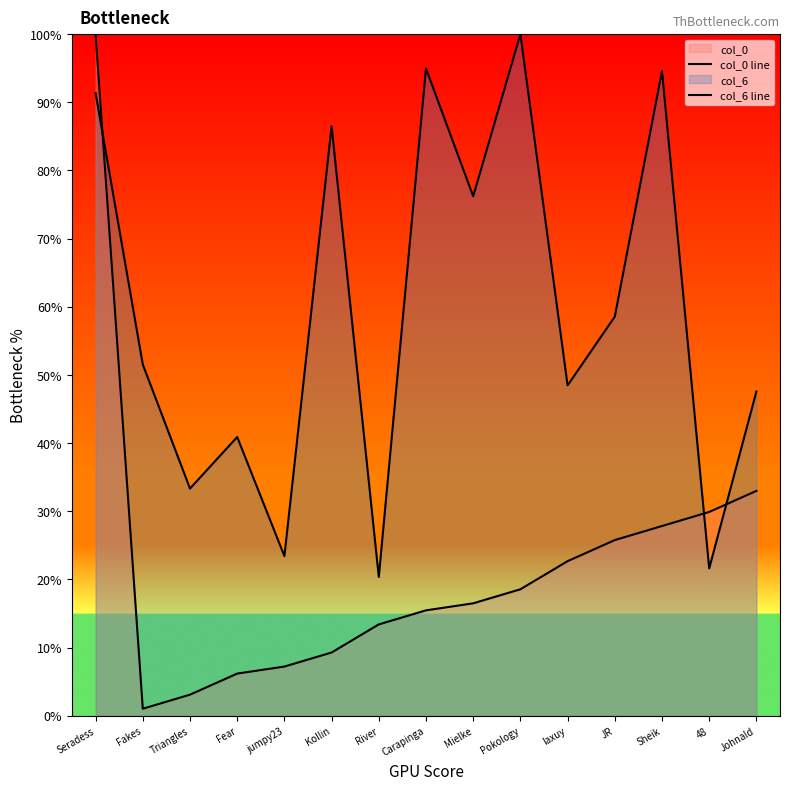

The col_6 line series shows 93.2 at JR. True or false?

False